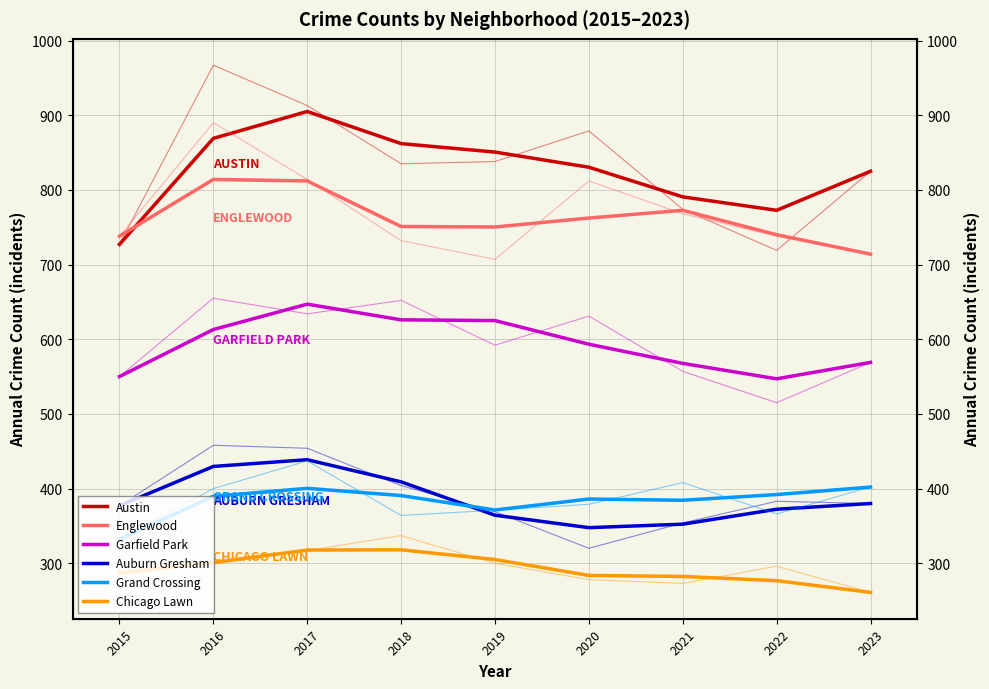

How many distinct data groups are displayed?

6